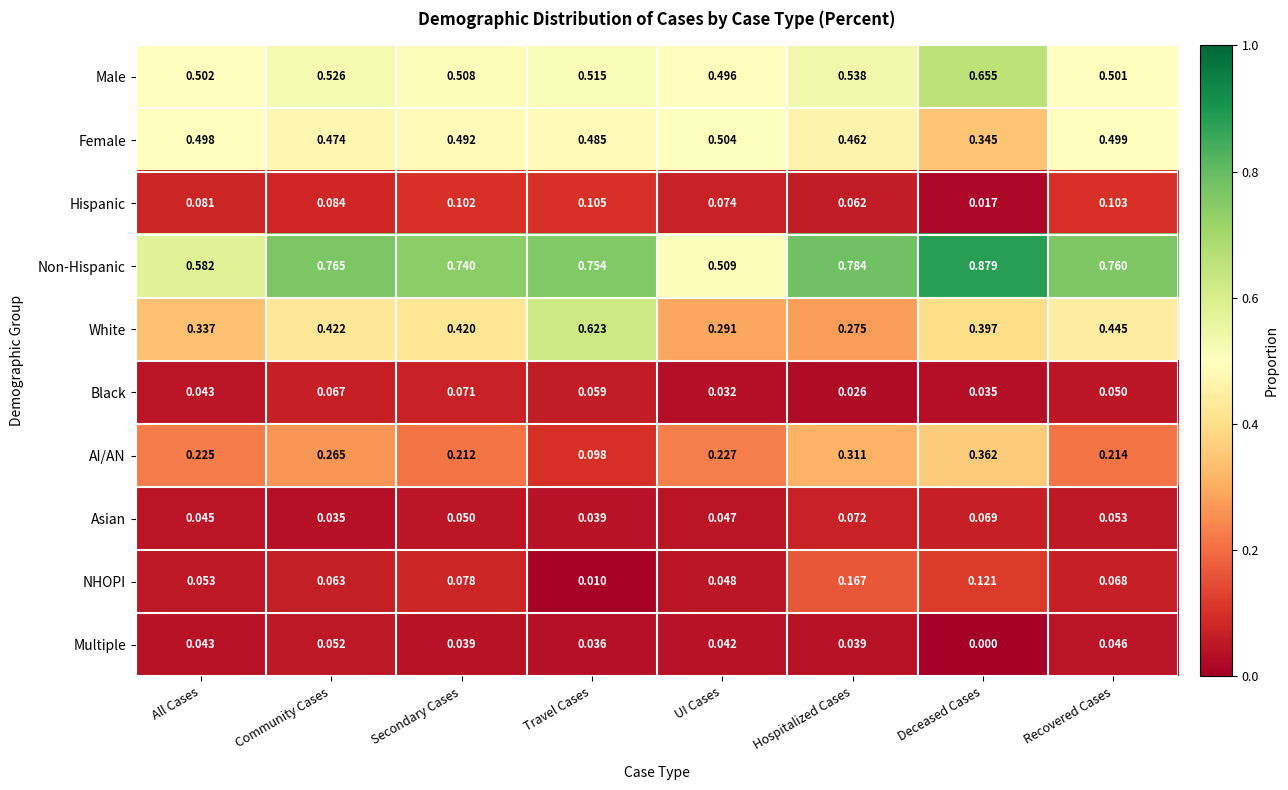

At how many categories does at least one series exceed 0?

8